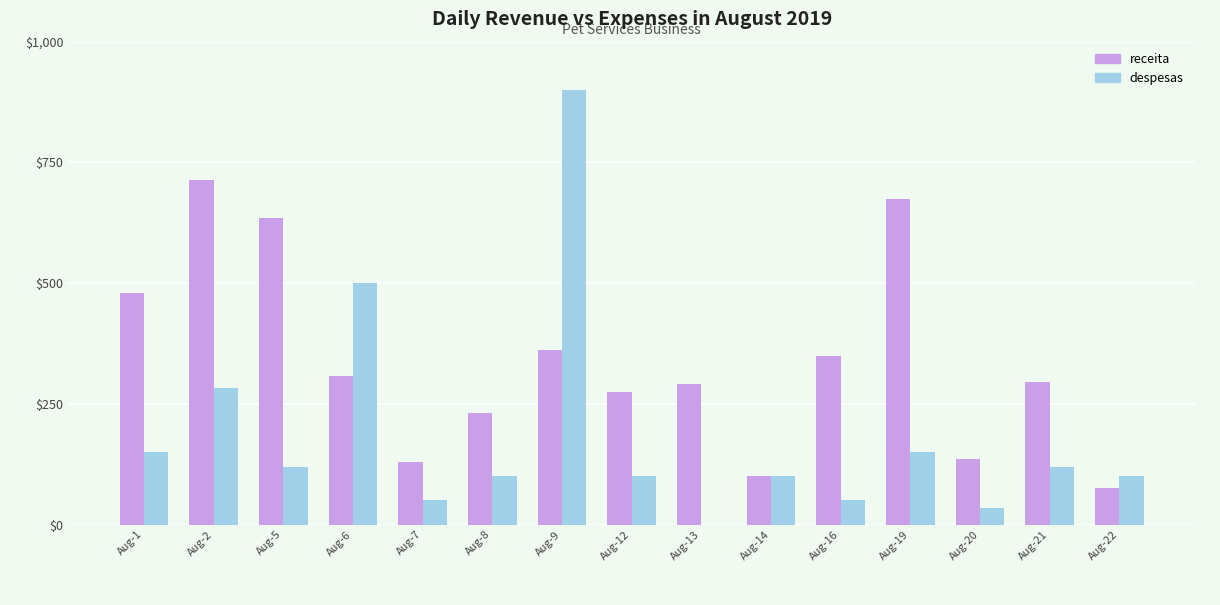

How many series are shown in this chart?

2